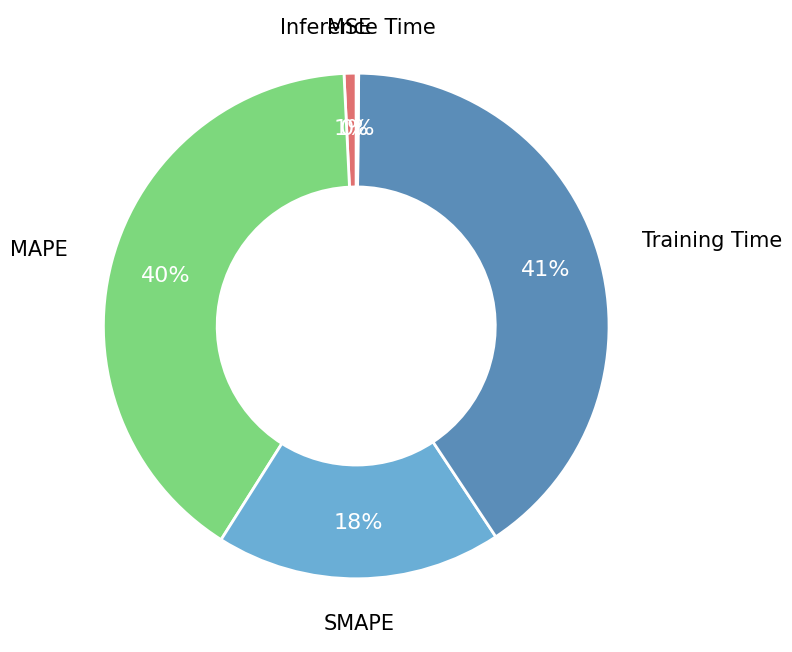

To the nearest percent, what percentage of the pie is MSE?

1%